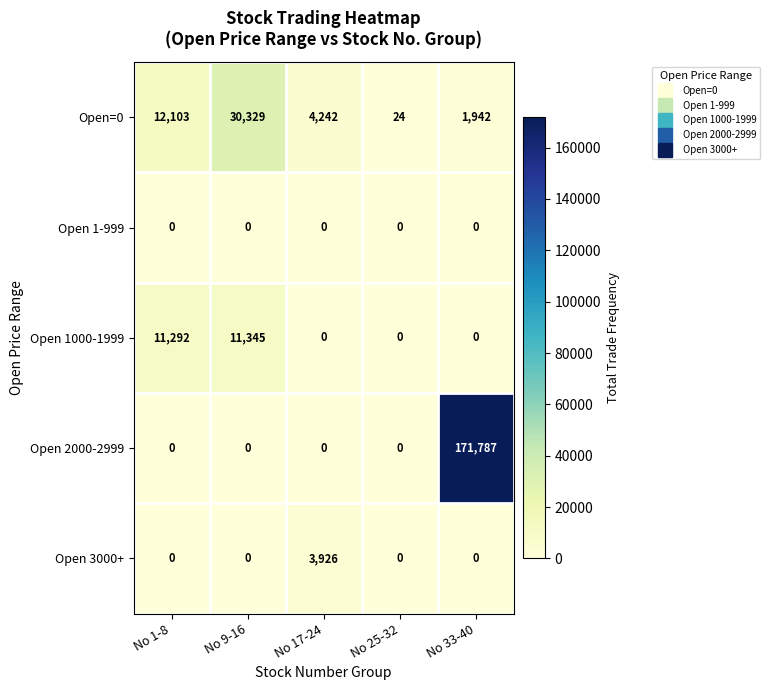

What is the total value across all series at No 33-40?

173729